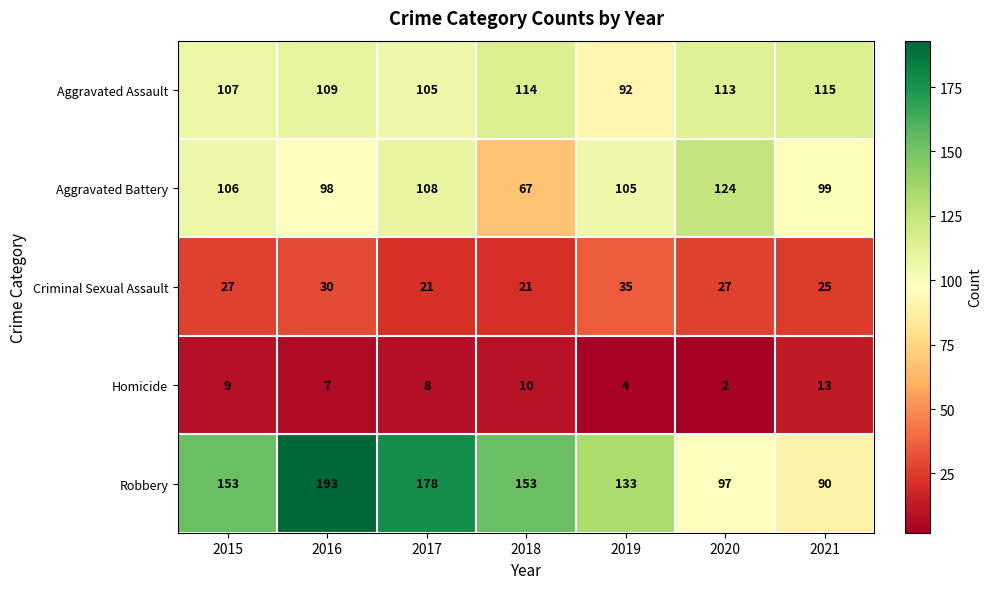

At which category does the chart reach its minimum across all series?

2020